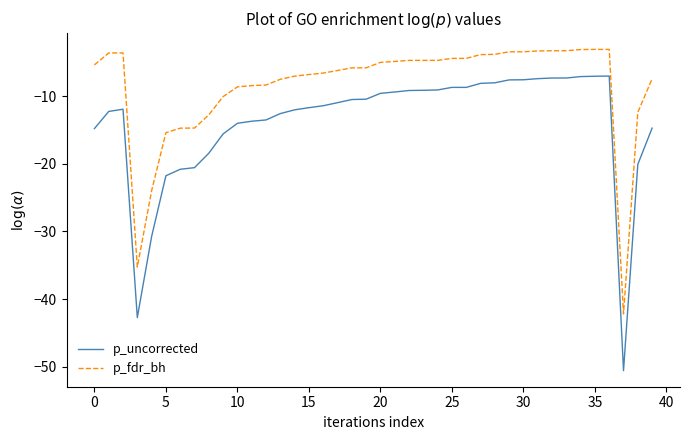

Rank the series by their average value, from highest to lowest.

p_fdr_bh, p_uncorrected